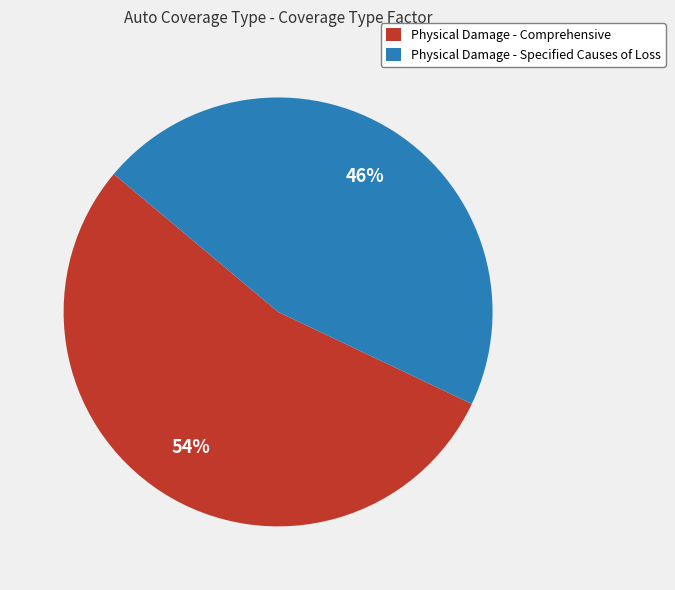

Rank the categories by value from highest to lowest.

Physical Damage - Comprehensive, Physical Damage - Specified Causes of Loss